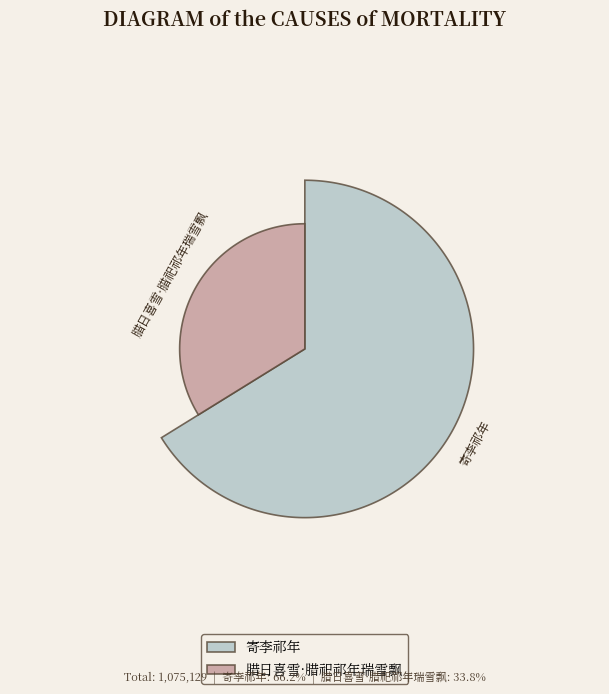

Which slice is the largest?

寄李祁年